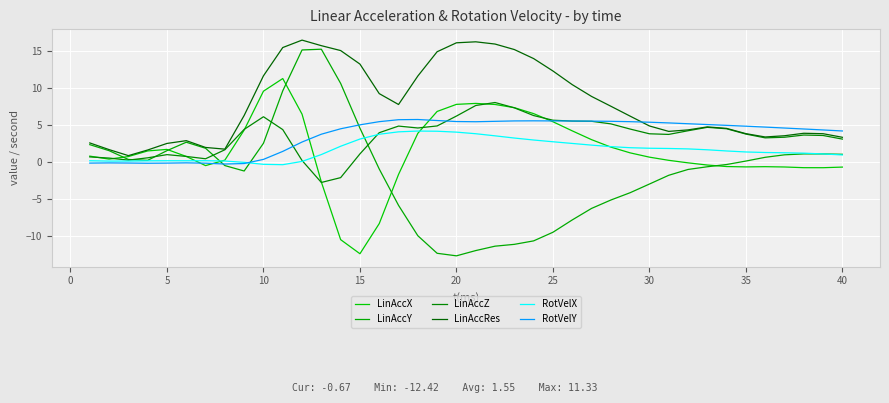

How many lines are shown in the chart?

6